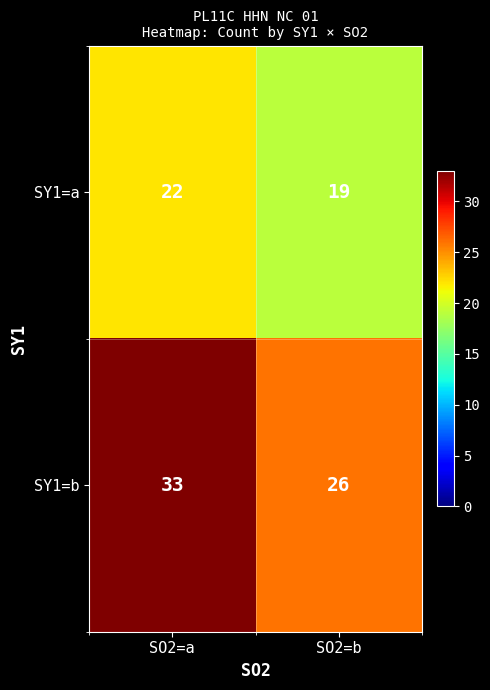

At which category is the sum across all series the highest?

SO2=a